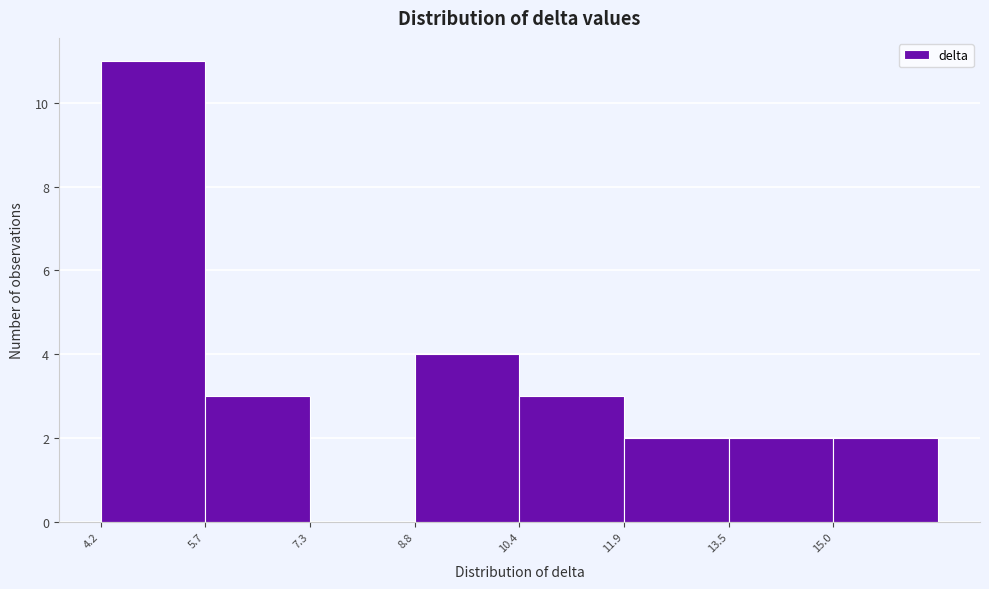

Reading left to right, transcribe this chart: for each bar, give the range it covers on the x-axis and its height. Neither the bar edges nor the heights are printed on the chart, so give them approximately, as read against the axes.

4.2 to 5.8: 11
5.8 to 7.2: 3
7.2 to 8.8: 0
8.8 to 10.4: 4
10.4 to 12.0: 3
12.0 to 13.4: 2
13.4 to 15.0: 2
15.0 to 16.6: 2